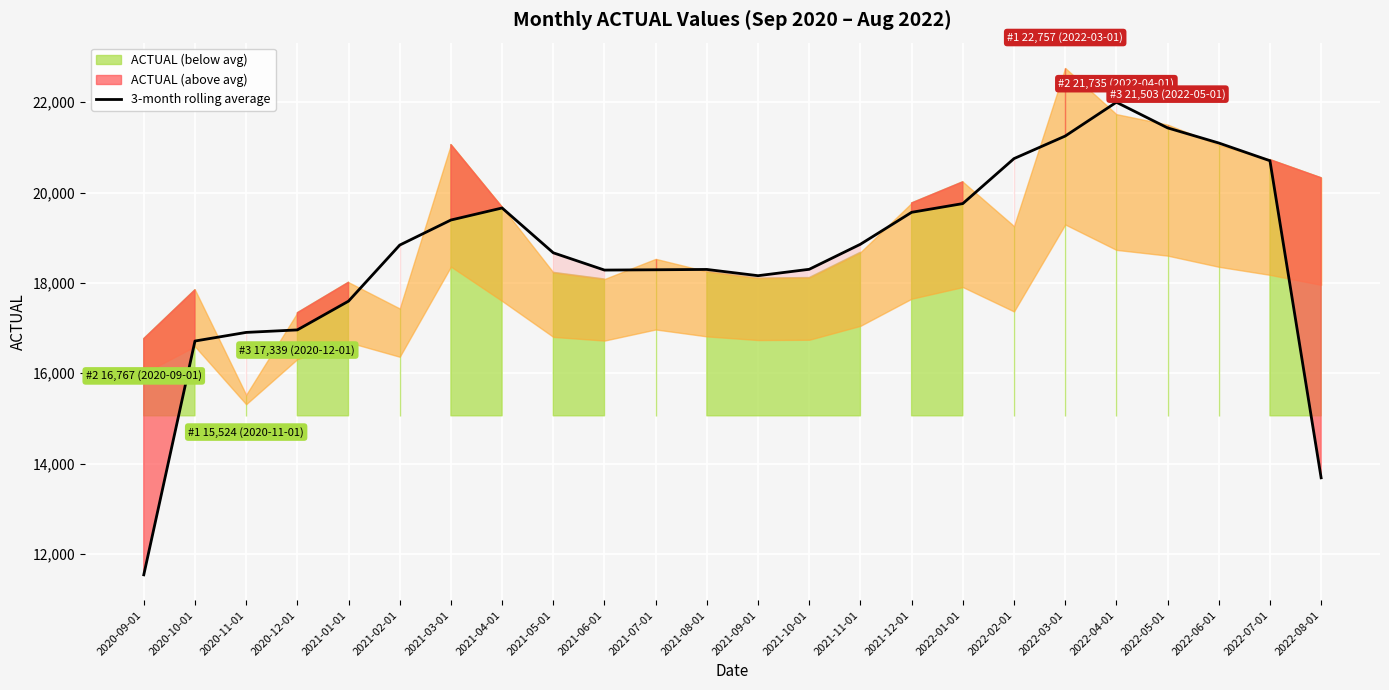

The value at 2021-03-01 is 28669.3. True or false?

False